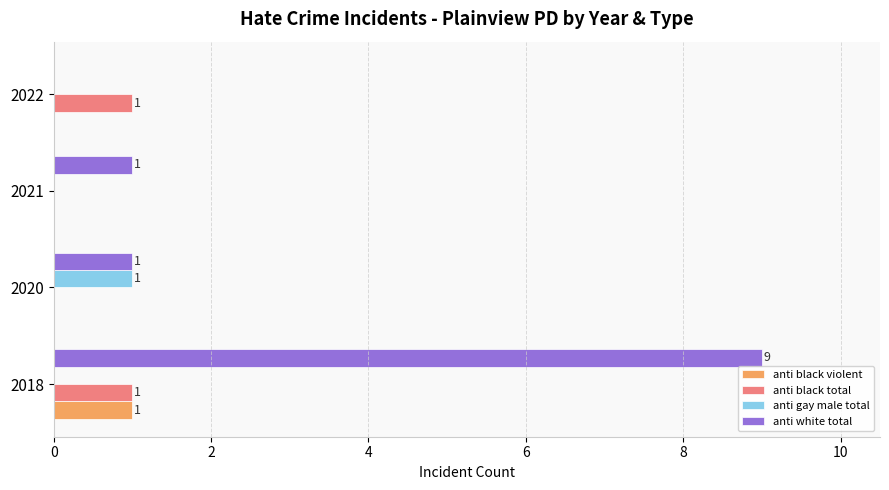

Which series has the largest total across all categories?

anti white total